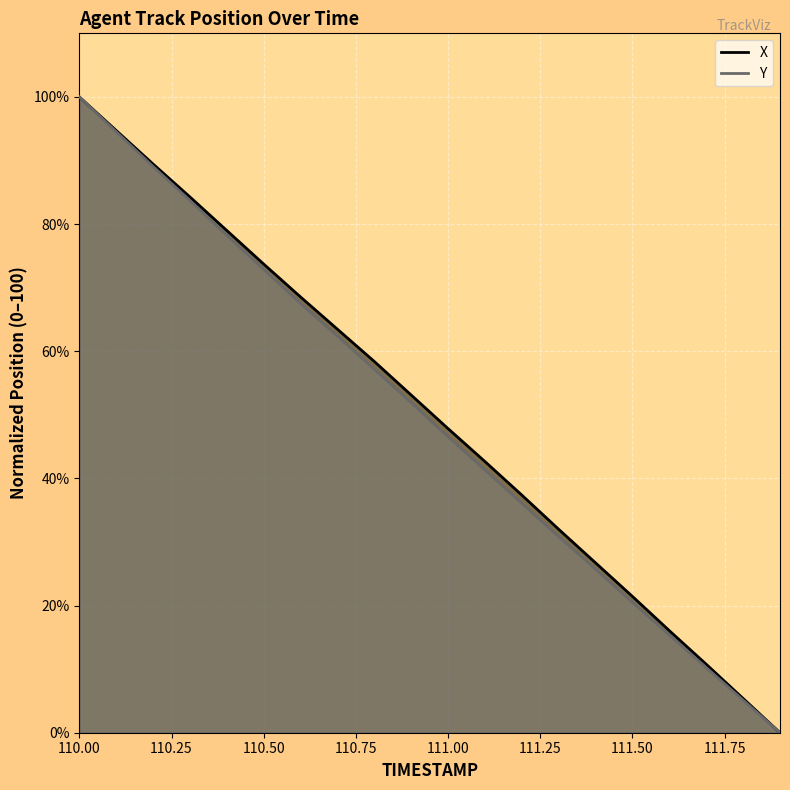

How many lines are shown in the chart?

2